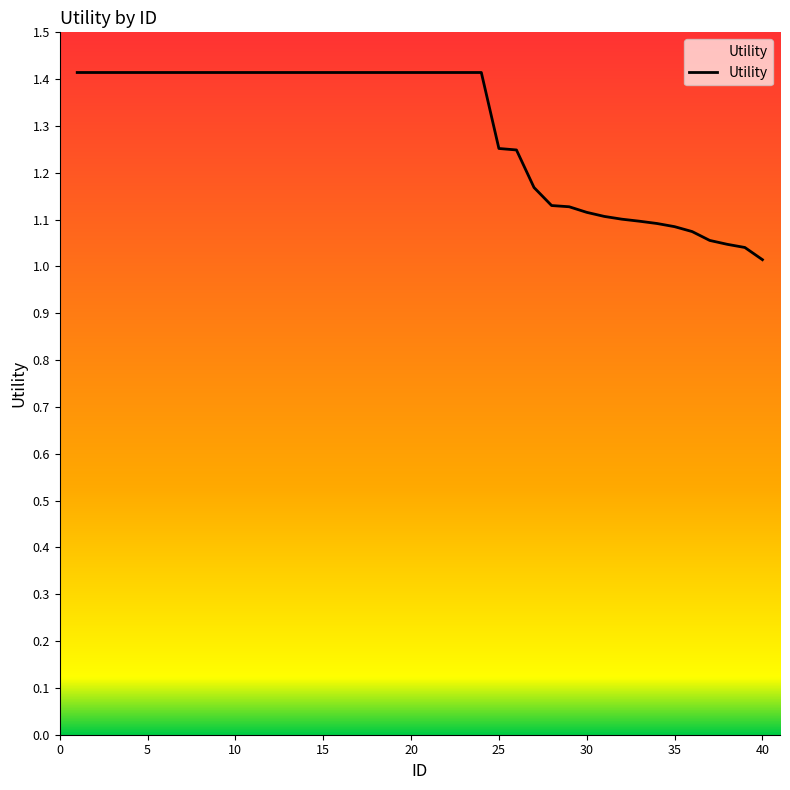

What is the greatest value displayed?

1.4